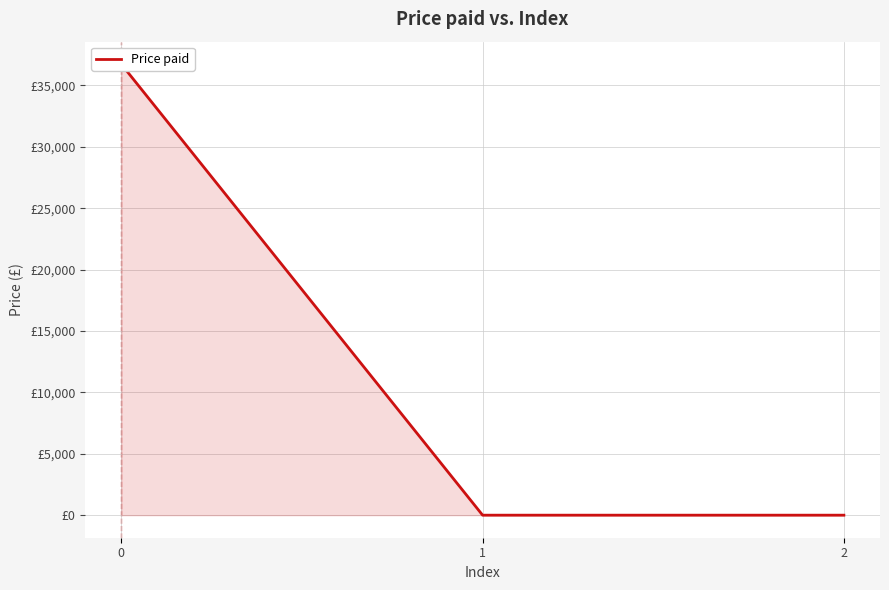

What is the change in value from 0 to 1?

-36729.3